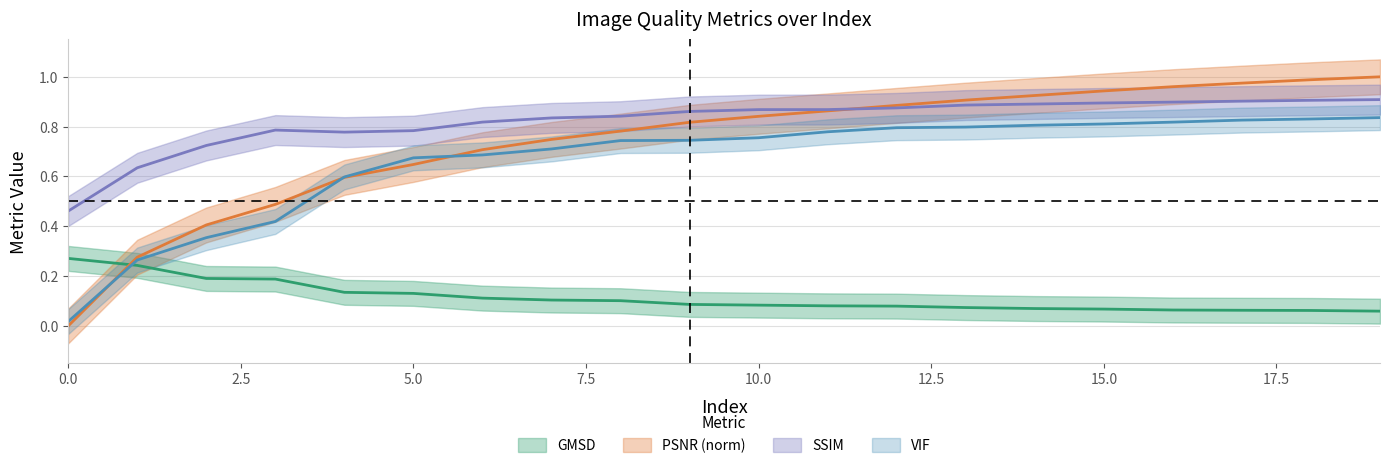

What is the difference between the highest and lowest values at 11?

0.8